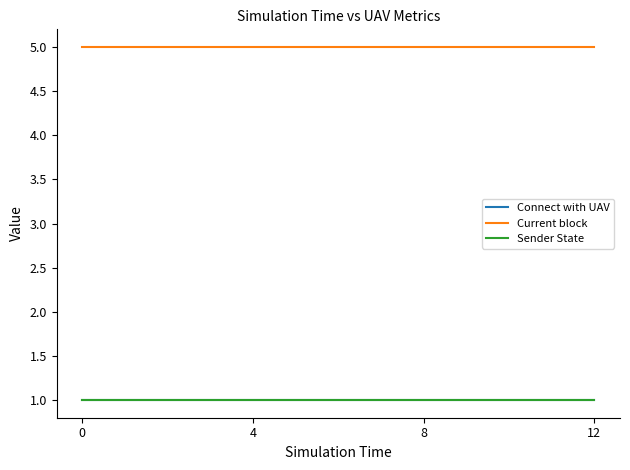

Does the chart have visible grid lines?

No